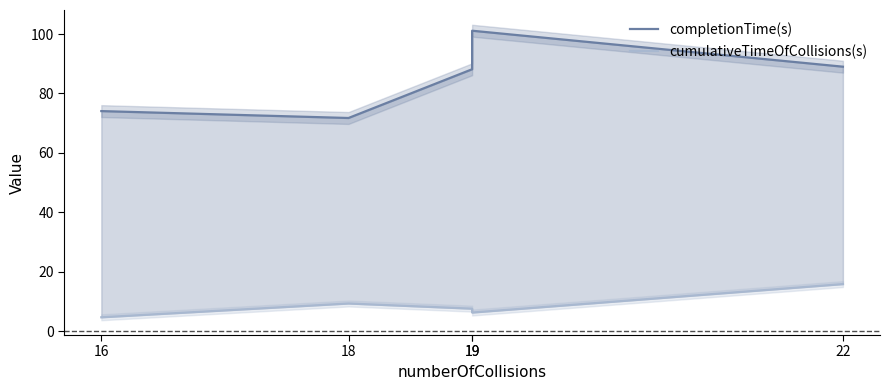

What is the average value of the cumulativeTimeOfCollisions(s) series?

8.8